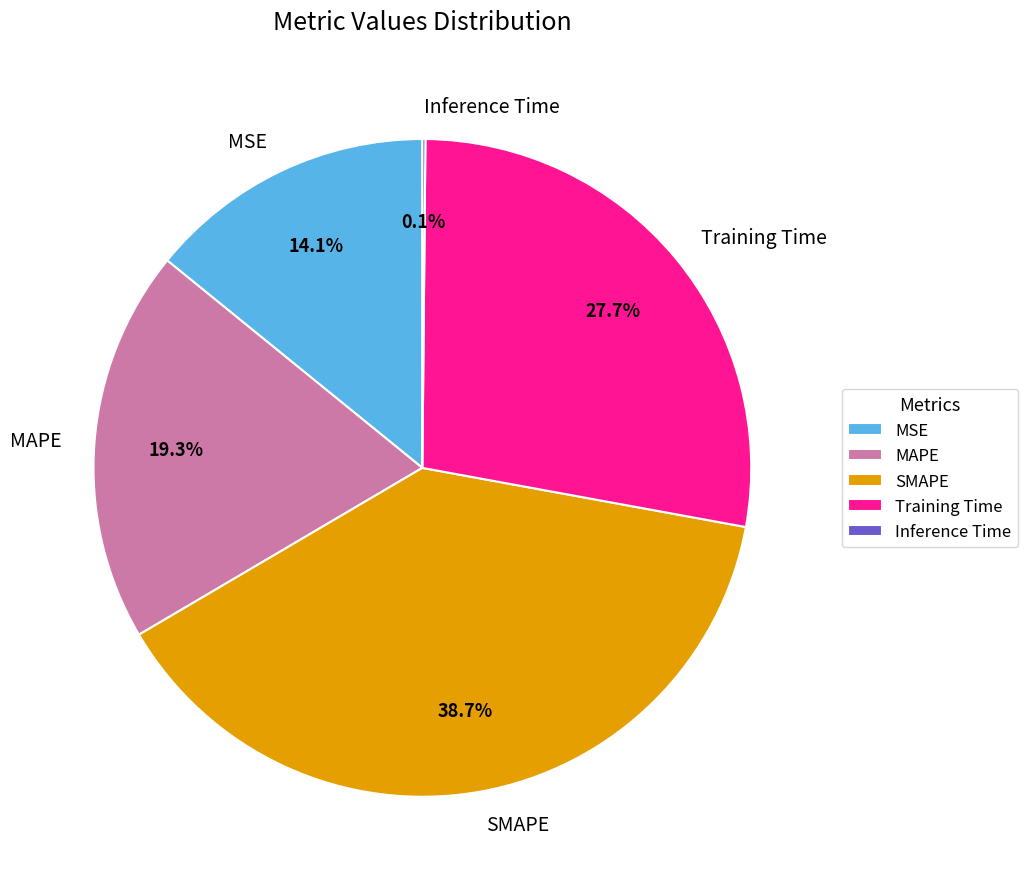

To the nearest percent, what percentage of the pie is Training Time?

28%